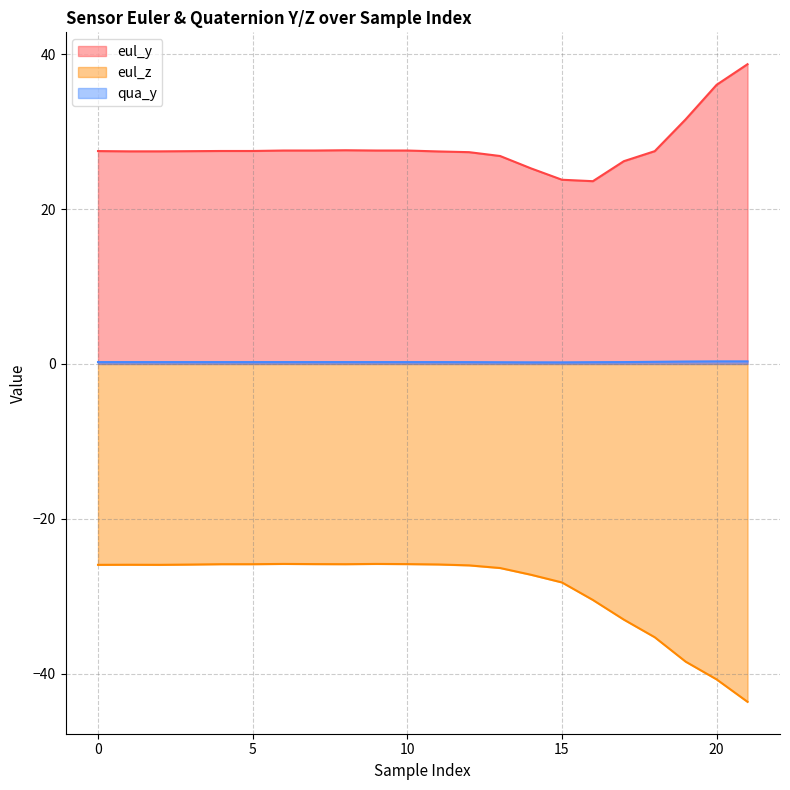

How many lines are shown in the chart?

3